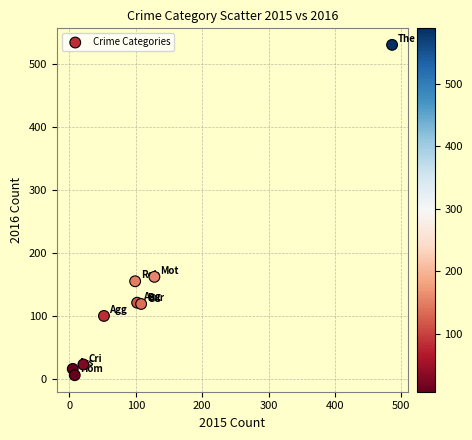

What is the average X value?

112